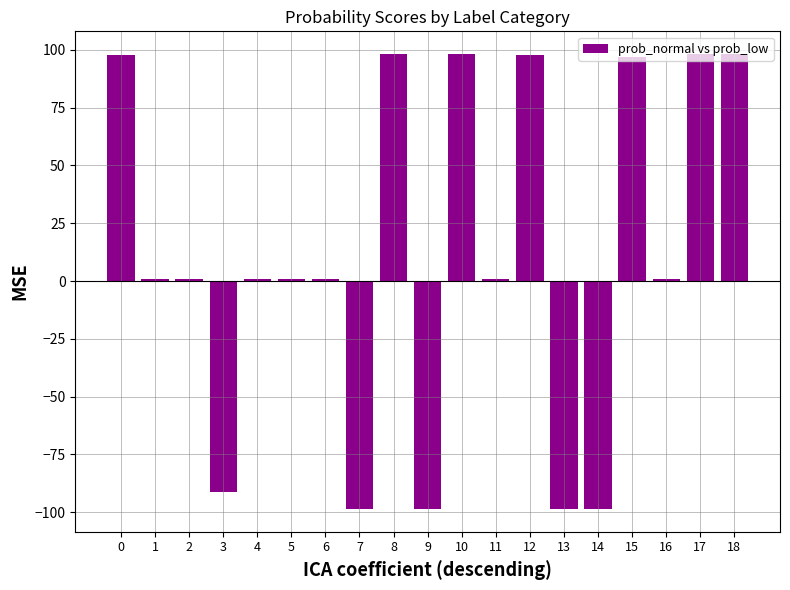

The chart shows a value of 163.5 at 0. True or false?

False